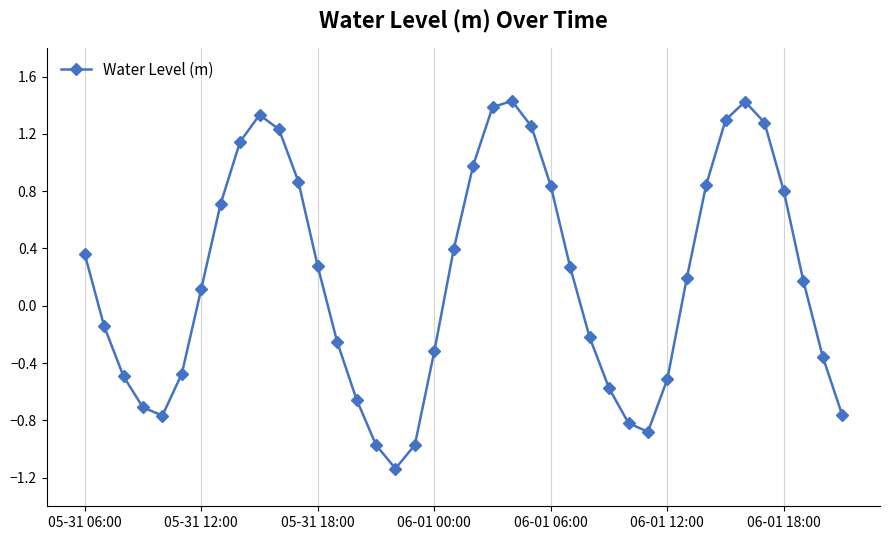

How many positive values are there?

22